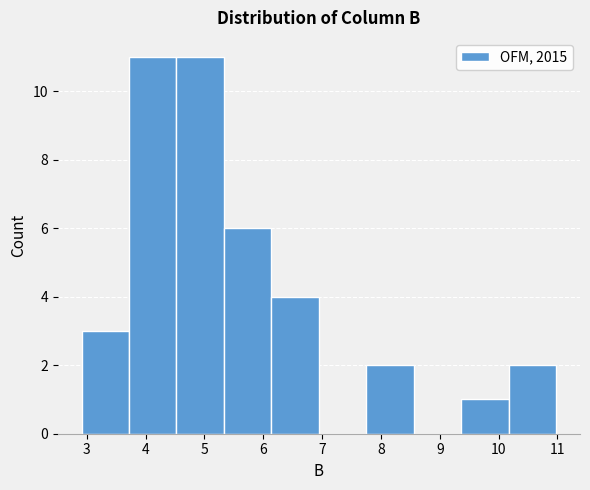

Reading left to right, list every bar in this chart as the range it spans on the x-axis followed by its height. Neither the bar edges nor the heights are printed on the chart, so give them approximately, as read against the axes.

2.9 to 3.7: 3
3.7 to 4.5: 11
4.5 to 5.3: 11
5.3 to 6.1: 6
6.1 to 6.9: 4
6.9 to 7.8: 0
7.8 to 8.6: 2
8.6 to 9.4: 0
9.4 to 10.2: 1
10.2 to 11.0: 2